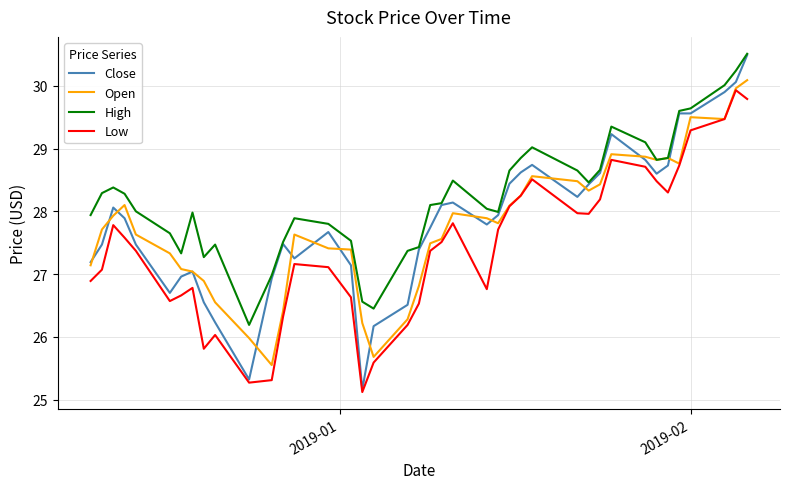

Is this an area chart (filled region under the line)?

No